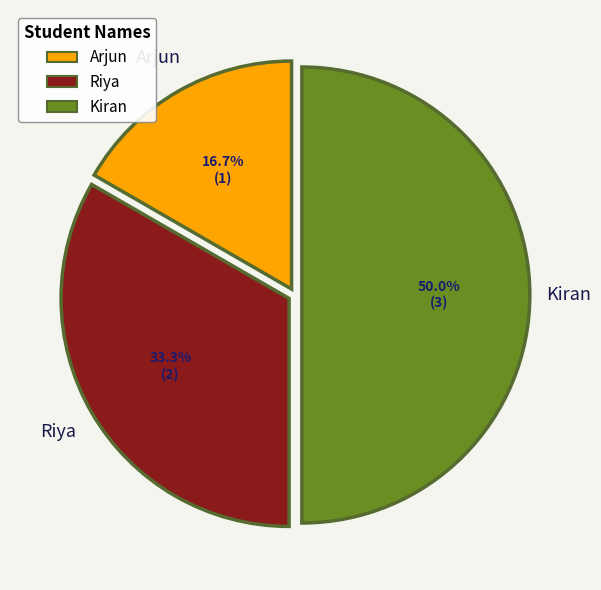

How many slices are in this pie chart?

3